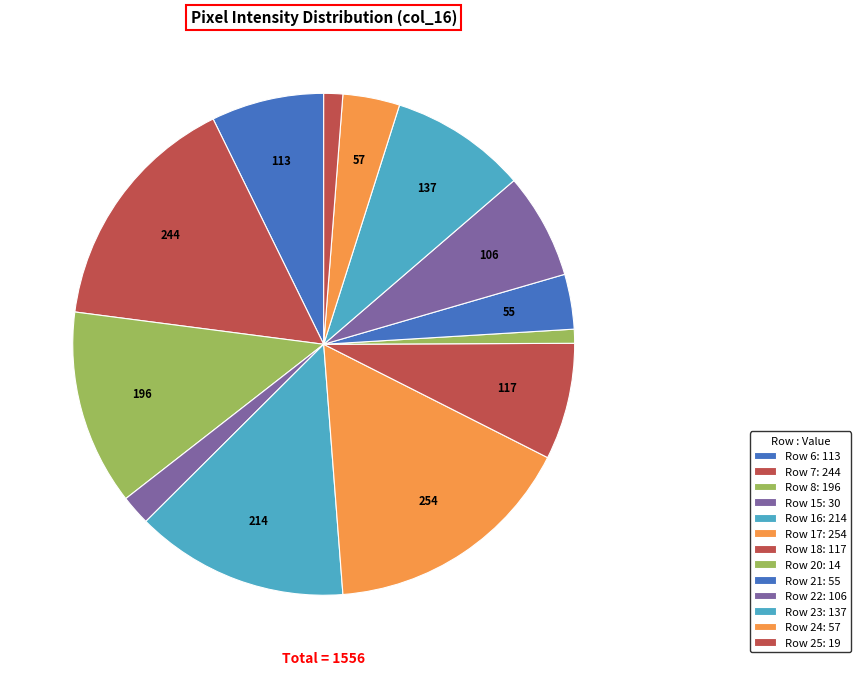

Count the number of slices in the pie.

13